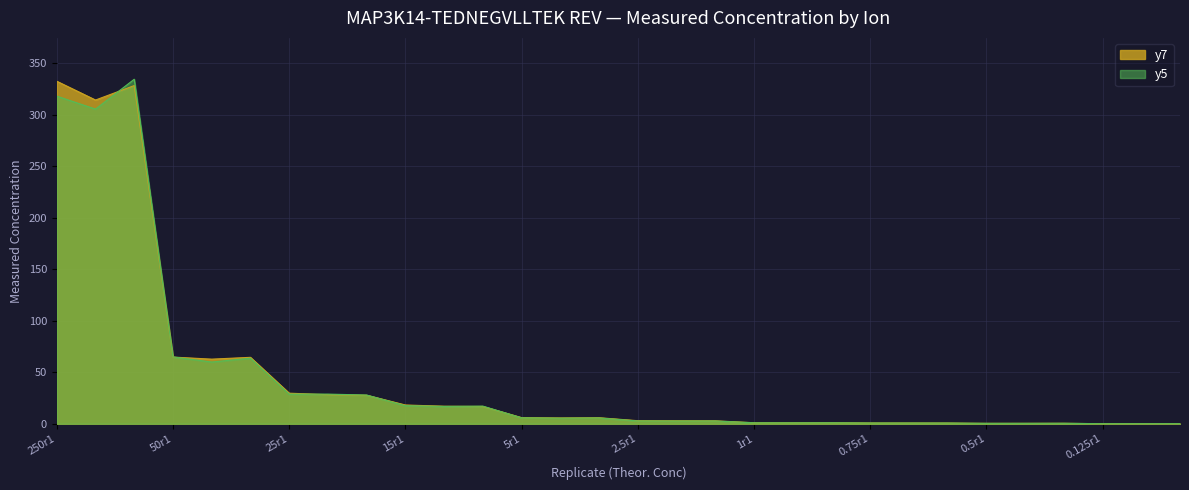

Reading right to left, list all the values displayed in this chart.

y7_Meas: 0.0	0.0	0.0	0.4	0.4	0.4	0.7	0.7	0.7	1.0	0.9	1.0	2.8	2.9	2.9	5.8	5.6	5.9	16.8	17.0	18.2	27.7	28.2	29.7	64.5	62.7	64.7	328.2	314.2	332.4
y5_Meas: 0.0	0.0	0.0	0.4	0.4	0.4	0.6	0.7	0.7	0.9	0.9	0.9	2.6	2.6	2.7	5.6	5.4	5.7	17.1	16.8	17.5	27.9	28.8	28.7	63.6	59.9	64.9	334.4	305.4	318.0